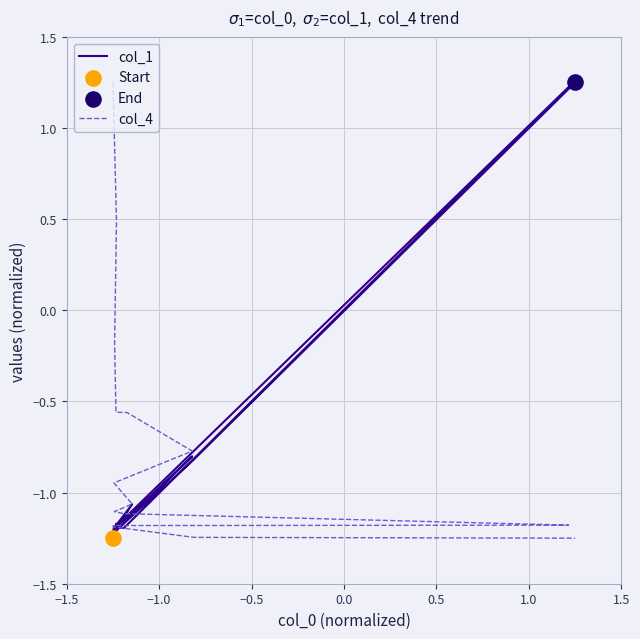

At how many categories does at least one series exceed 0?

4